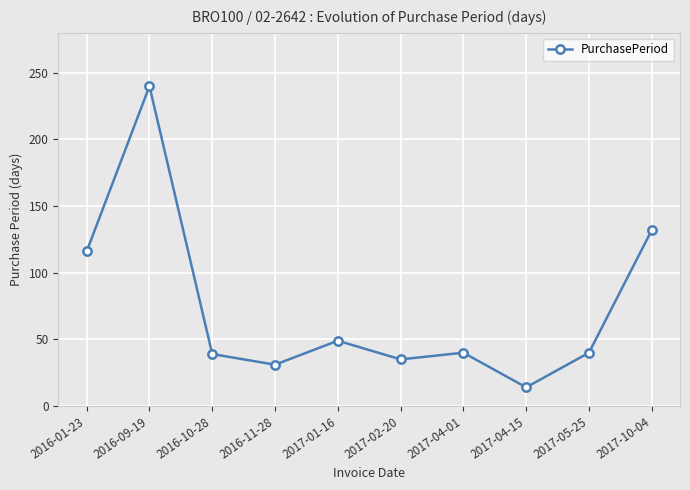

What position from the left is 2016-01-23?

1